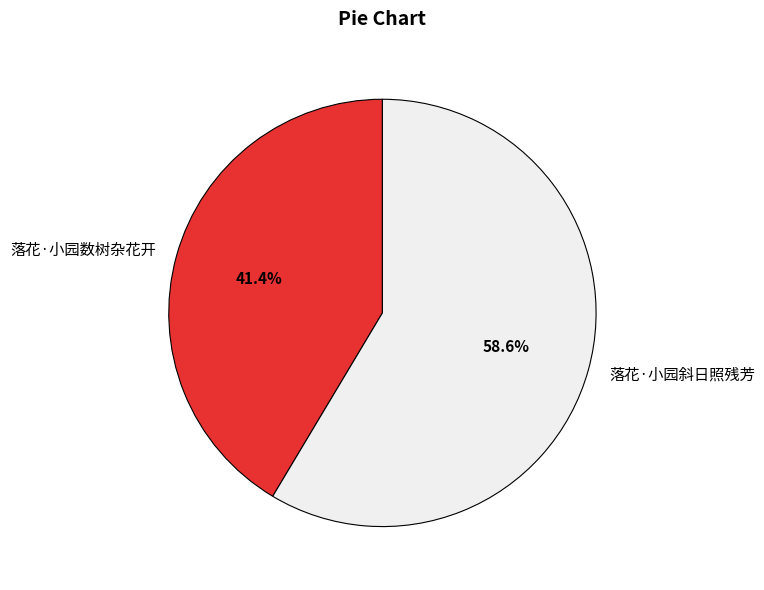

Count the number of slices in the pie.

2